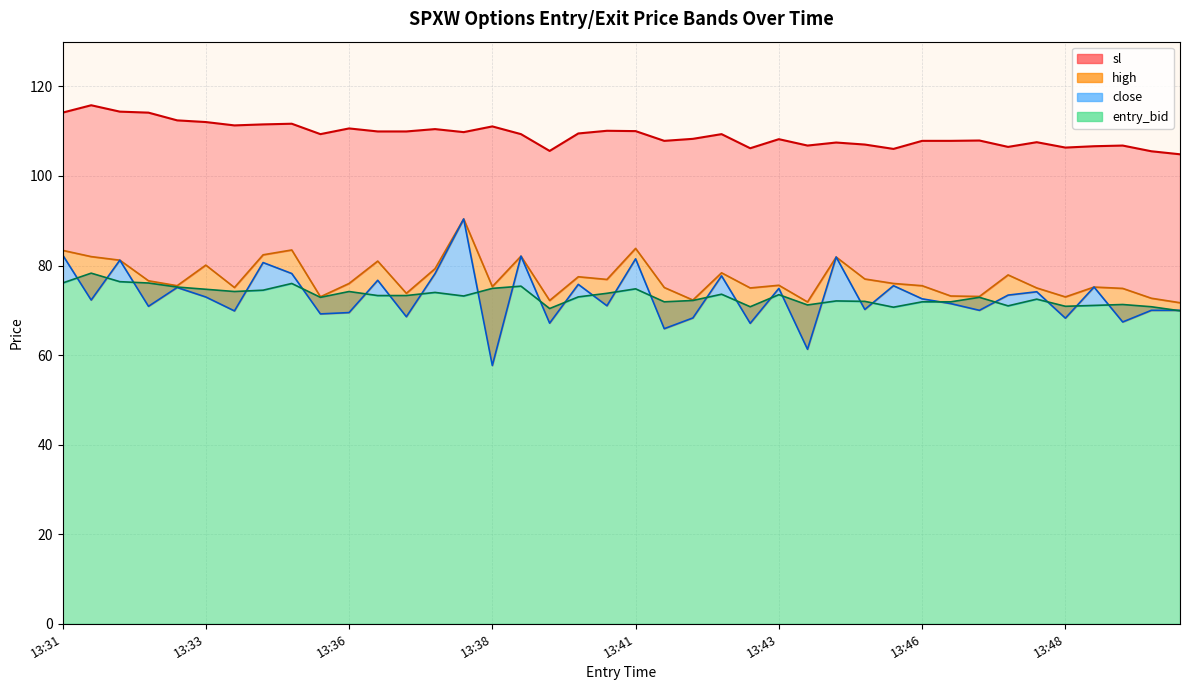

How many values in the entry_bid series exceed 73?

20